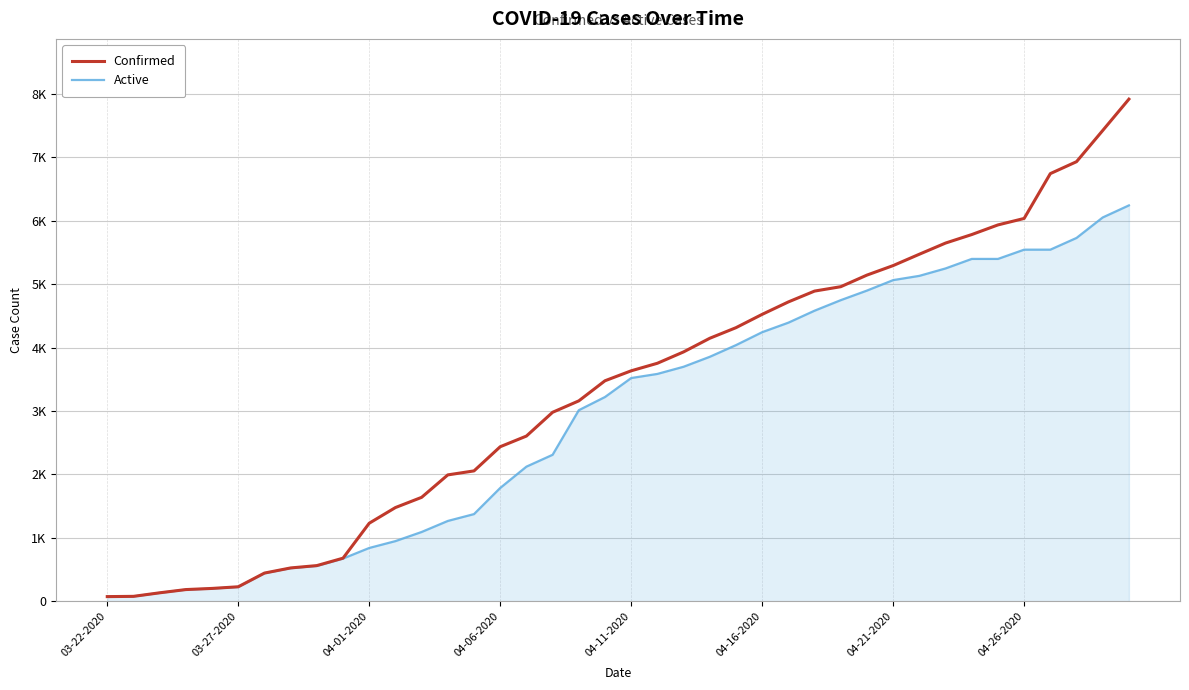

Rank the series by their maximum value, from highest to lowest.

Confirmed, Active